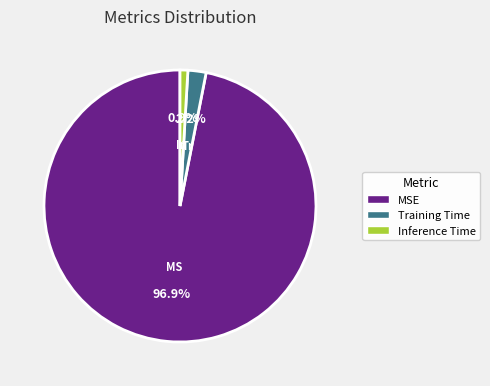

Rank the categories by value from lowest to highest.

Inference Time, Training Time, MSE